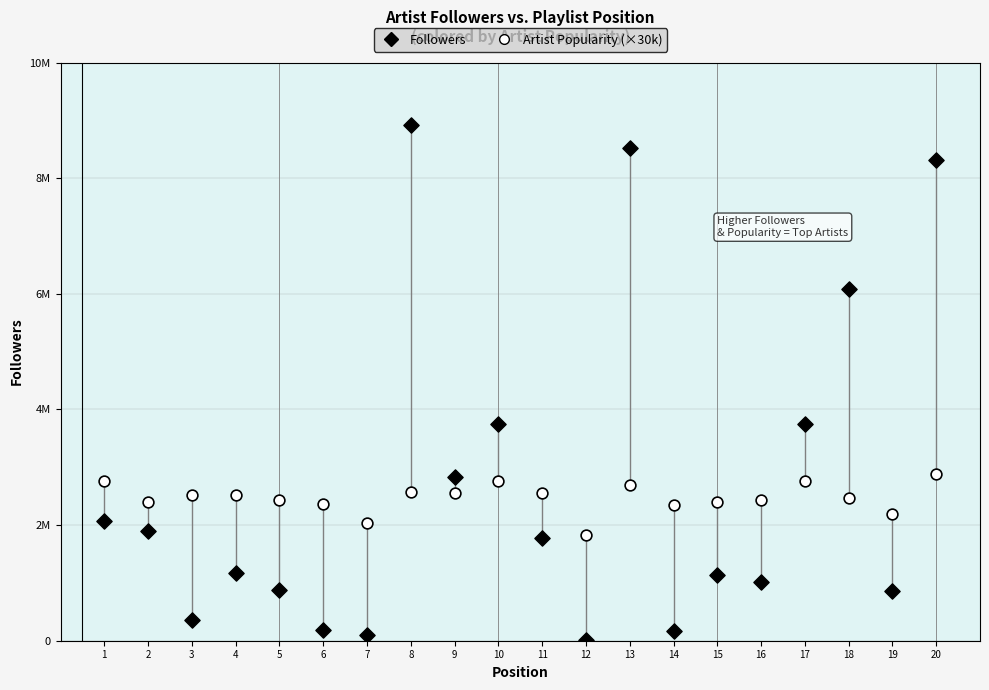

What are all the series names shown in the legend?

Followers, Artist Popularity (×30k)